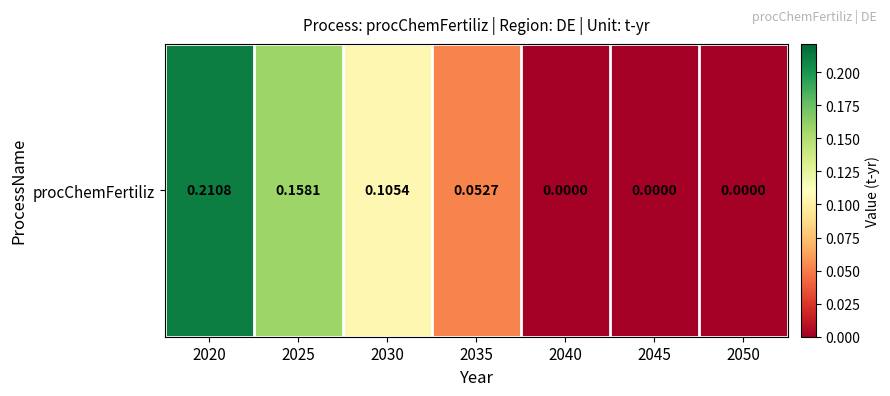

How many categories are shown in the chart?

7